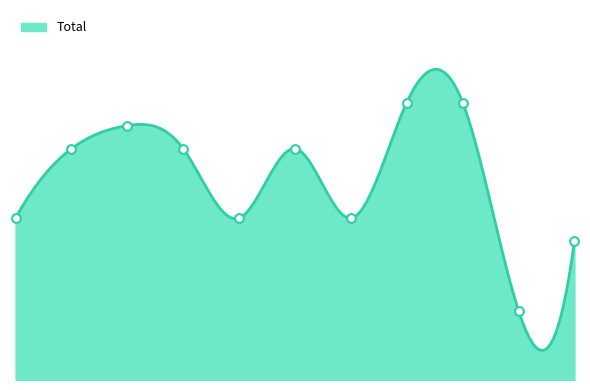

What is the ratio of the value at 2017 to the value at 2021?

1.6